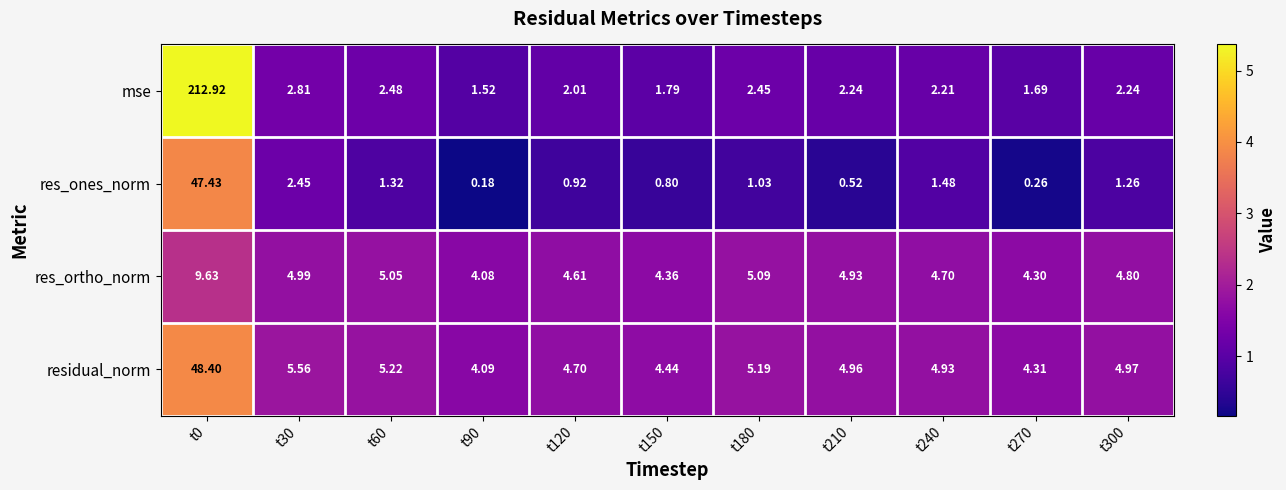

Rank the series at t150 from highest to lowest value.

residual_norm, res_ortho_norm, mse, res_ones_norm